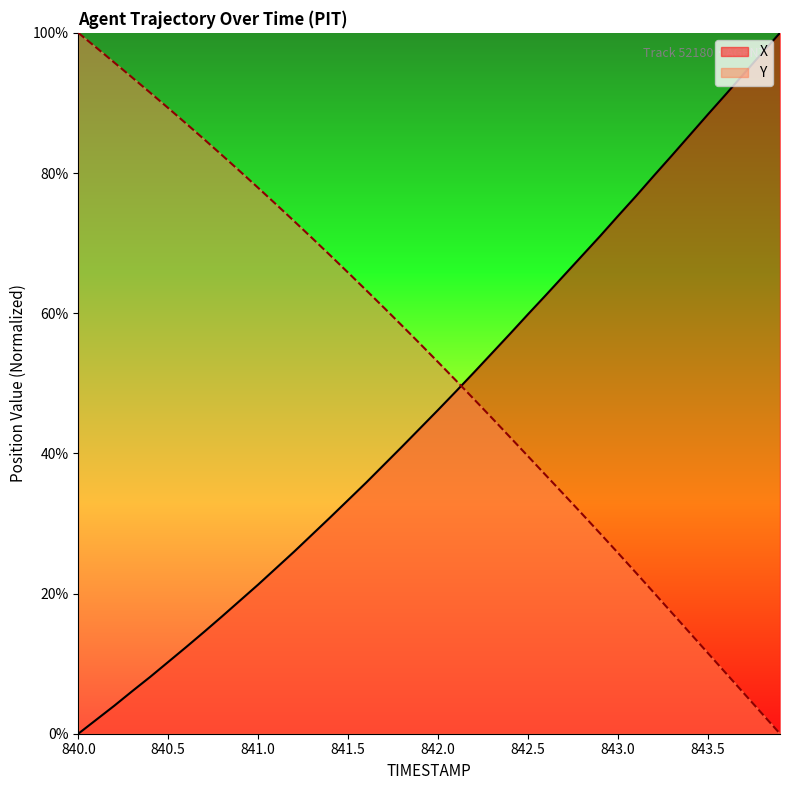

Reading right to left, extract all data points from this chart.

X: 843.9=100.0	843.8=97.1	843.7=94.2	843.6=91.3	843.5=88.4	843.4=85.5	843.3=82.5	843.2=79.6	843.1=76.7	843.0=73.9	842.9=71.0	842.8=68.2	842.7=65.4	842.6=62.6	842.5=59.9	842.4=57.1	842.3=54.3	842.2=51.6	842.1=48.9	842.0=46.2	841.9=43.6	841.8=41.0	841.7=38.4	841.6=35.8	841.5=33.3	841.4=30.9	841.3=28.4	841.2=26.0	841.1=23.6	841.0=21.3	840.9=19.0	840.8=16.8	840.7=14.5	840.6=12.4	840.5=10.2	840.4=8.1	840.3=6.1	840.2=4.0	840.1=2.0	840.0=0.0
Y: 843.9=0.0	843.8=2.9	843.7=5.7	843.6=8.6	843.5=11.5	843.4=14.4	843.3=17.2	843.2=20.1	843.1=23.0	843.0=25.8	842.9=28.6	842.8=31.4	842.7=34.1	842.6=36.8	842.5=39.6	842.4=42.3	842.3=45.0	842.2=47.7	842.1=50.4	842.0=53.0	841.9=55.6	841.8=58.2	841.7=60.8	841.6=63.3	841.5=65.8	841.4=68.3	841.3=70.7	841.2=73.1	841.1=75.5	841.0=77.9	840.9=80.2	840.8=82.5	840.7=84.8	840.6=87.0	840.5=89.3	840.4=91.5	840.3=93.6	840.2=95.8	840.1=97.9	840.0=100.0